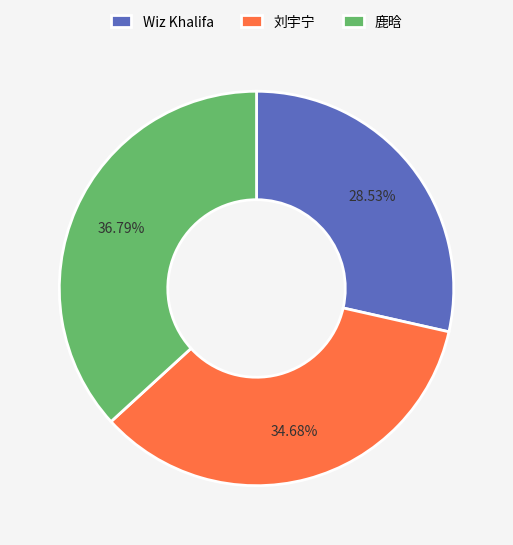

Rank the categories by value from highest to lowest.

鹿晗, 刘宇宁, Wiz Khalifa